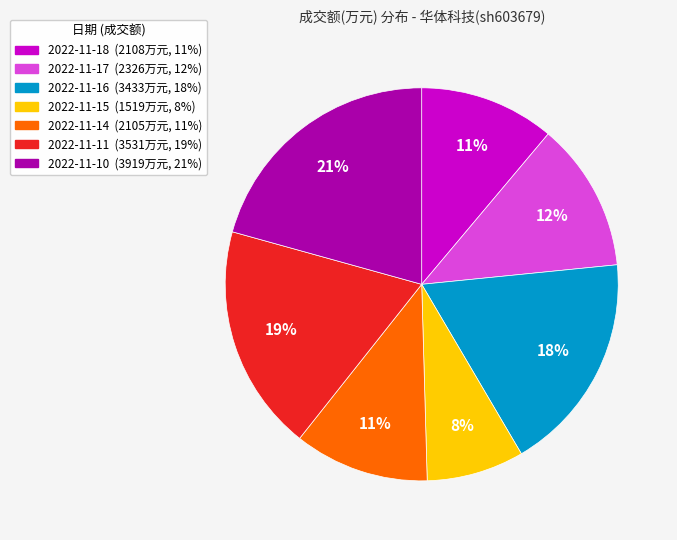

To the nearest percent, what is the difference between the 2022-11-18 and 2022-11-10 slice percentages?

10%